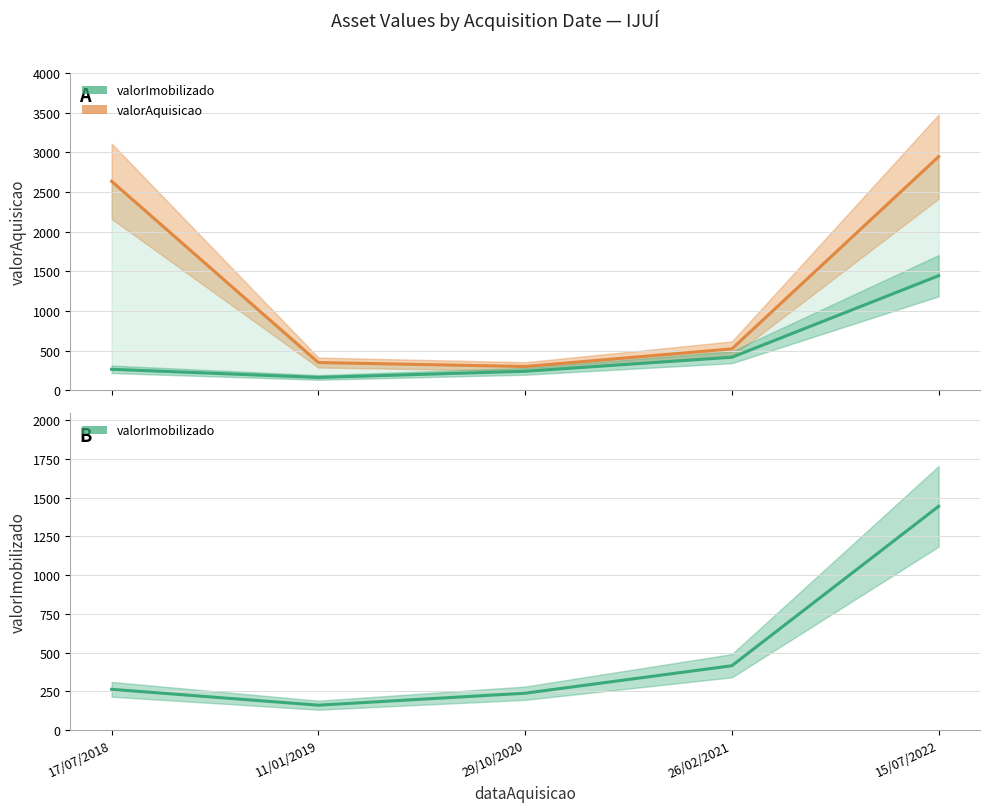

What value does the valorAquisicao series have at 11/01/2019?

349.0